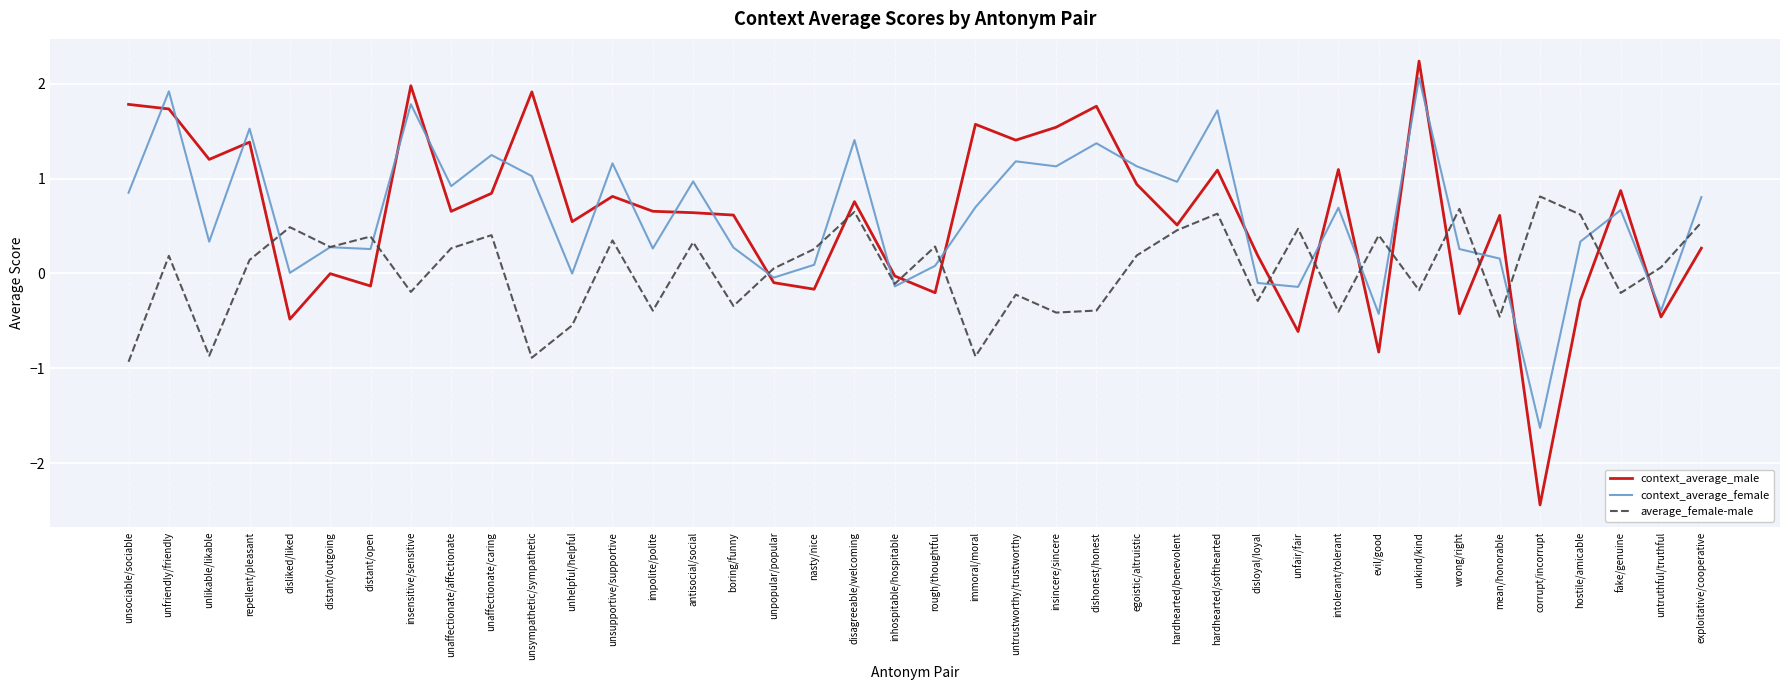

Which series has the widest spread of values?

context_average_male